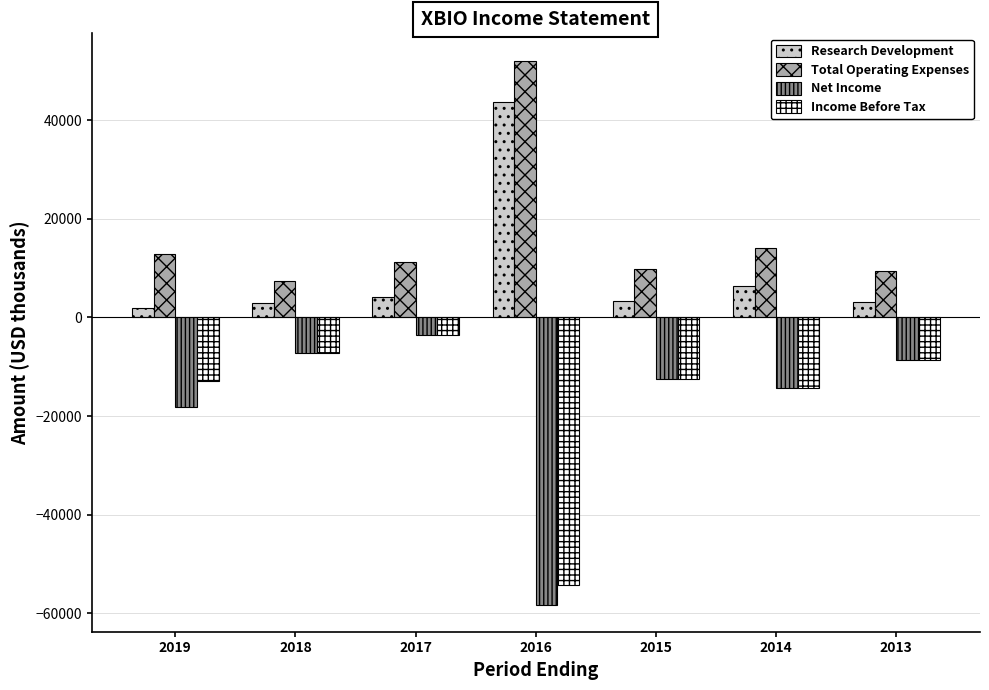

What is the difference between the second highest and minimum values in the Research Development series?

4400